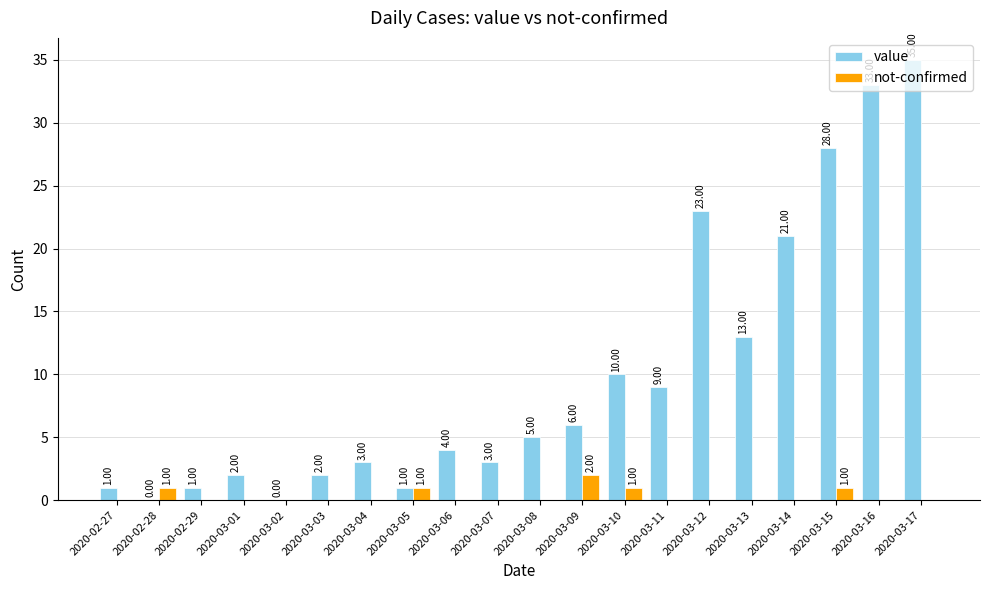

What is the sum of all not-confirmed values?

6